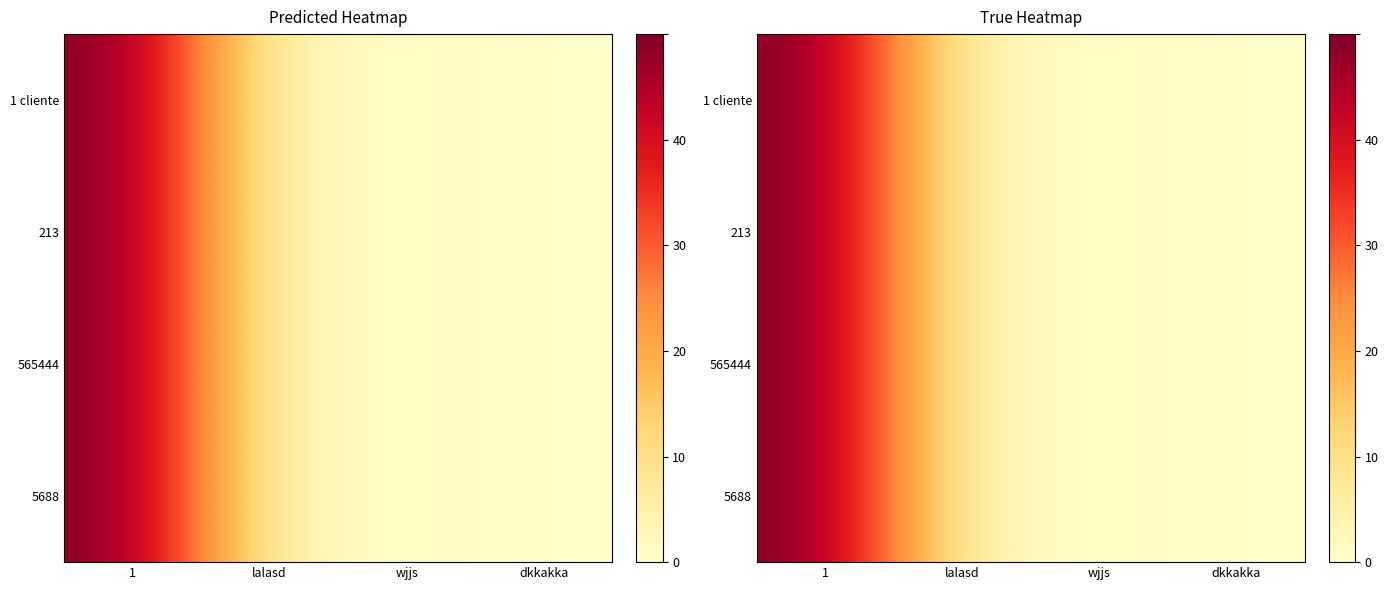

Which category has the lowest value across all series?

dkkakka